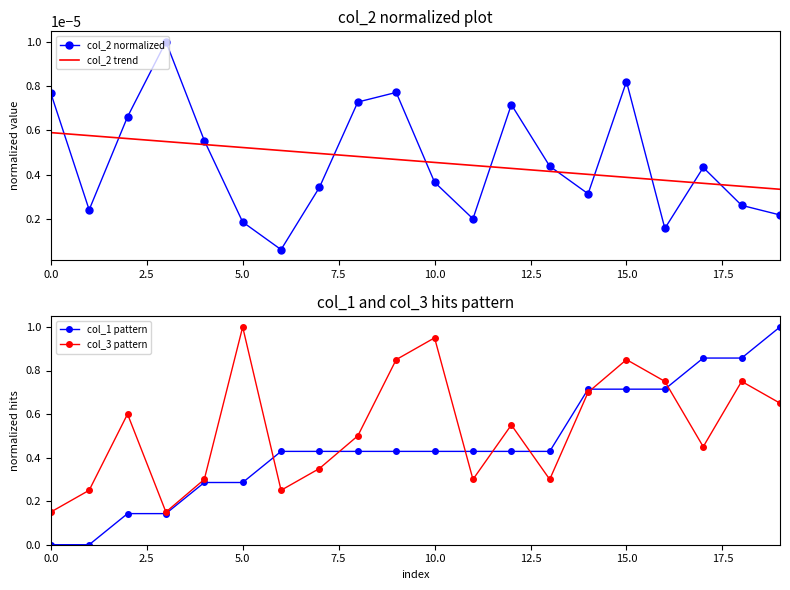

Does the chart have visible grid lines?

No